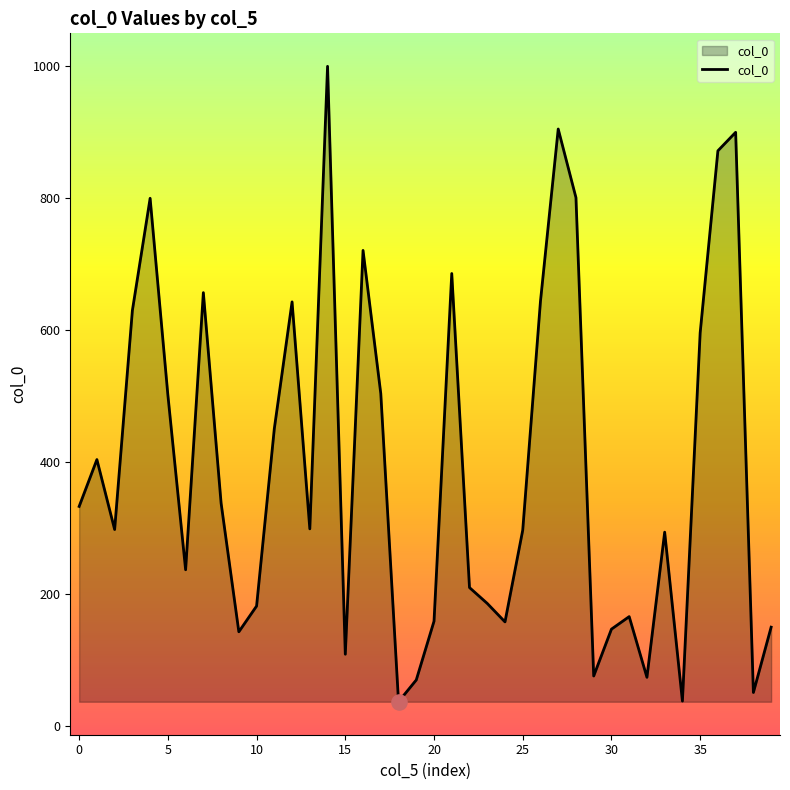

What is the smallest value displayed?

37